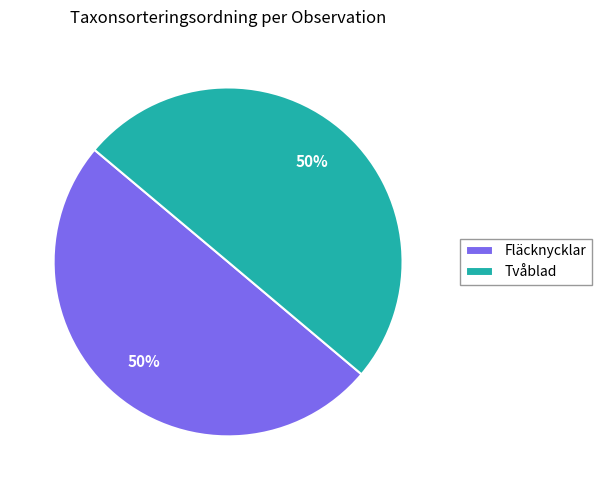

To the nearest percent, what portion does Tvåblad represent?

50%